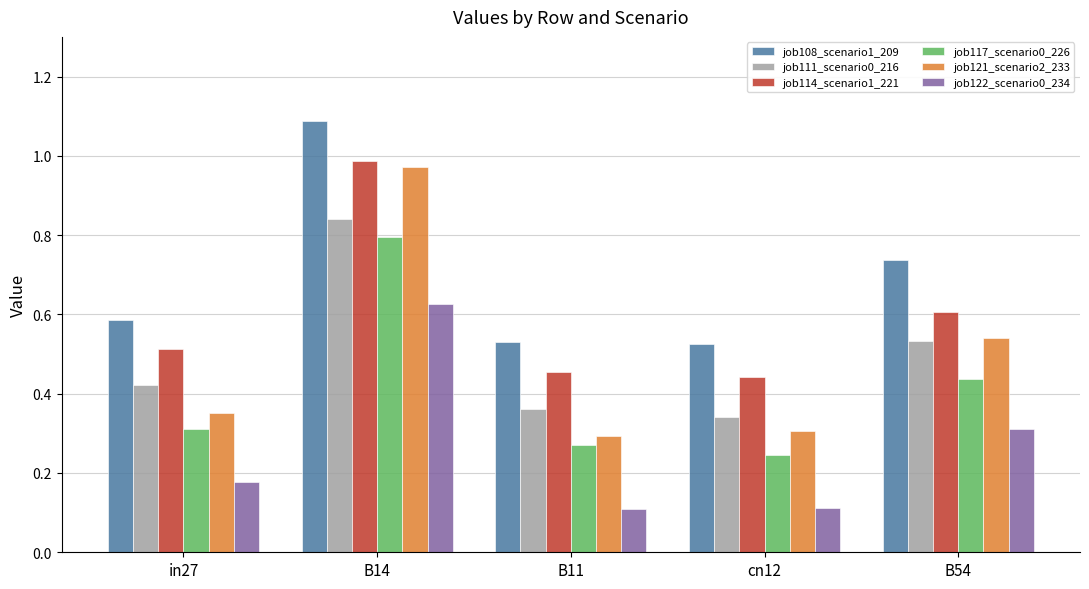

Rank the series by their maximum value, from highest to lowest.

job108_scenario1_209, job114_scenario1_221, job121_scenario2_233, job111_scenario0_216, job117_scenario0_226, job122_scenario0_234